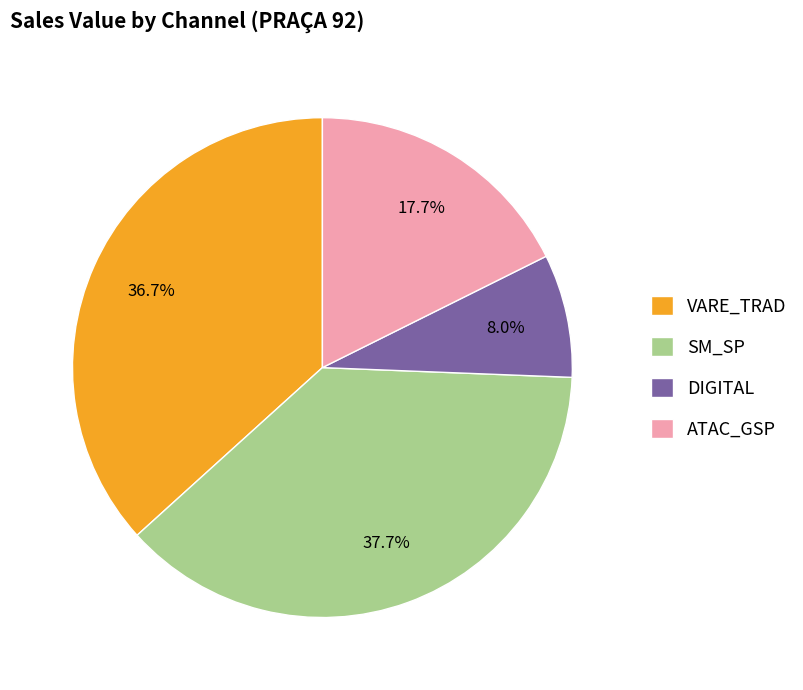

Is there a majority slice in this chart?

No